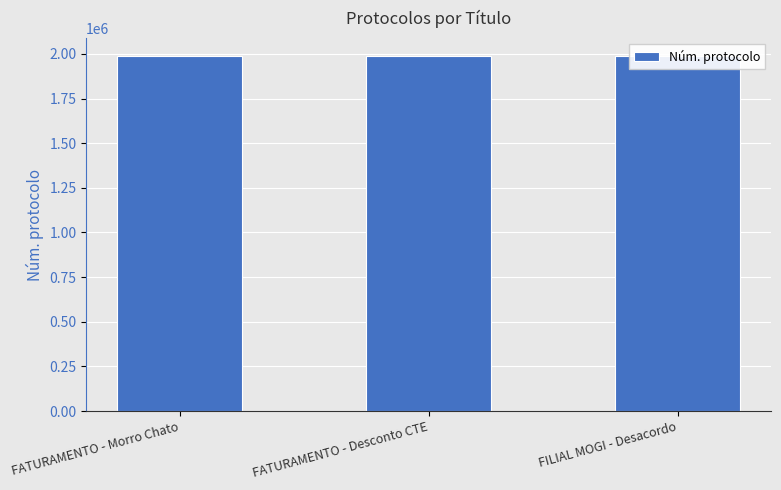

What is the average value?

1988507